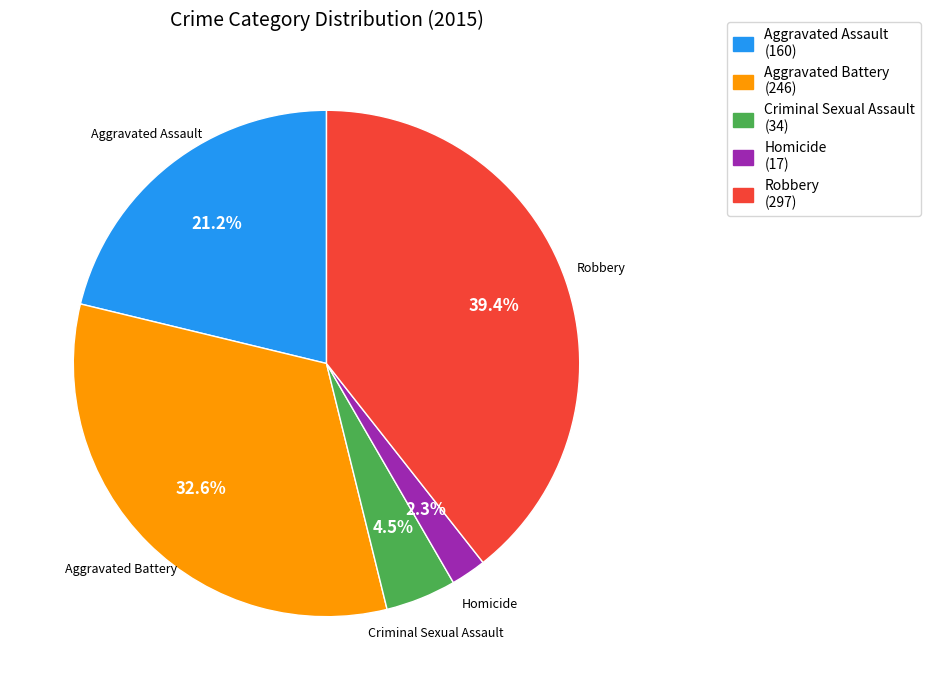

How many segments does this pie chart have?

5